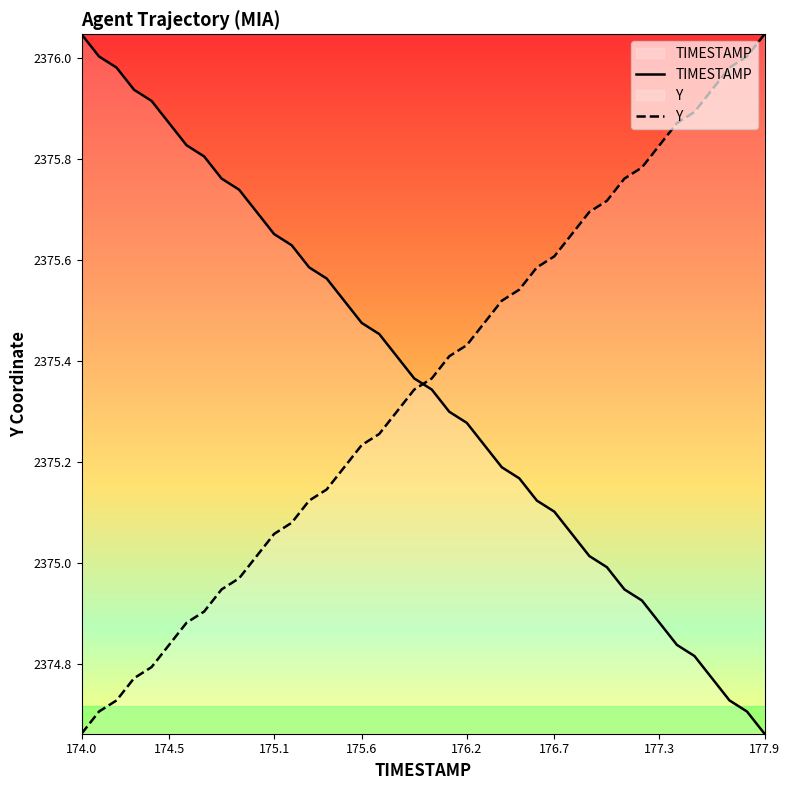

At which label does TIMESTAMP reach its minimum?

177.9